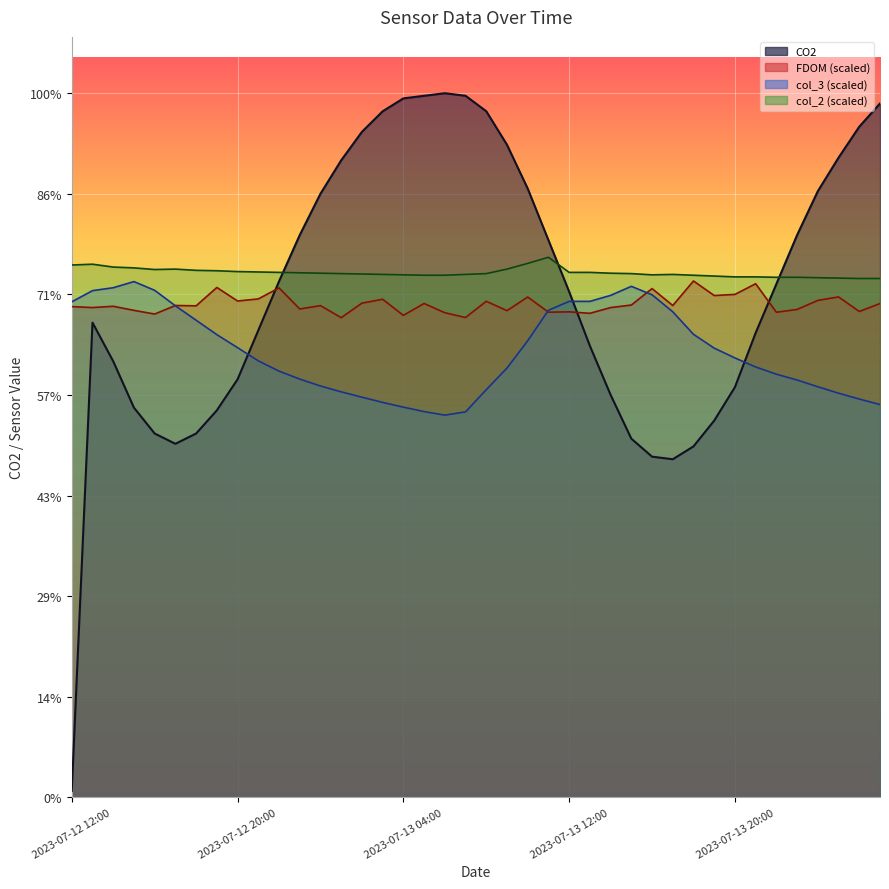

List the labels in order of col_2 value, smallest first.

2023-07-14 02:00, 2023-07-14 03:00, 2023-07-14 01:00, 2023-07-14 00:00, 2023-07-13 22:00, 2023-07-13 23:00, 2023-07-13 20:00, 2023-07-13 21:00, 2023-07-13 19:00, 2023-07-13 05:00, 2023-07-13 06:00, 2023-07-13 18:00, 2023-07-13 04:00, 2023-07-13 16:00, 2023-07-13 03:00, 2023-07-13 07:00, 2023-07-13 17:00, 2023-07-13 02:00, 2023-07-13 01:00, 2023-07-13 08:00, 2023-07-13 15:00, 2023-07-13 00:00, 2023-07-13 14:00, 2023-07-12 23:00, 2023-07-12 22:00, 2023-07-13 12:00, 2023-07-13 13:00, 2023-07-12 21:00, 2023-07-12 20:00, 2023-07-12 19:00, 2023-07-12 18:00, 2023-07-12 16:00, 2023-07-12 17:00, 2023-07-13 09:00, 2023-07-12 15:00, 2023-07-12 14:00, 2023-07-12 12:00, 2023-07-12 13:00, 2023-07-13 10:00, 2023-07-13 11:00